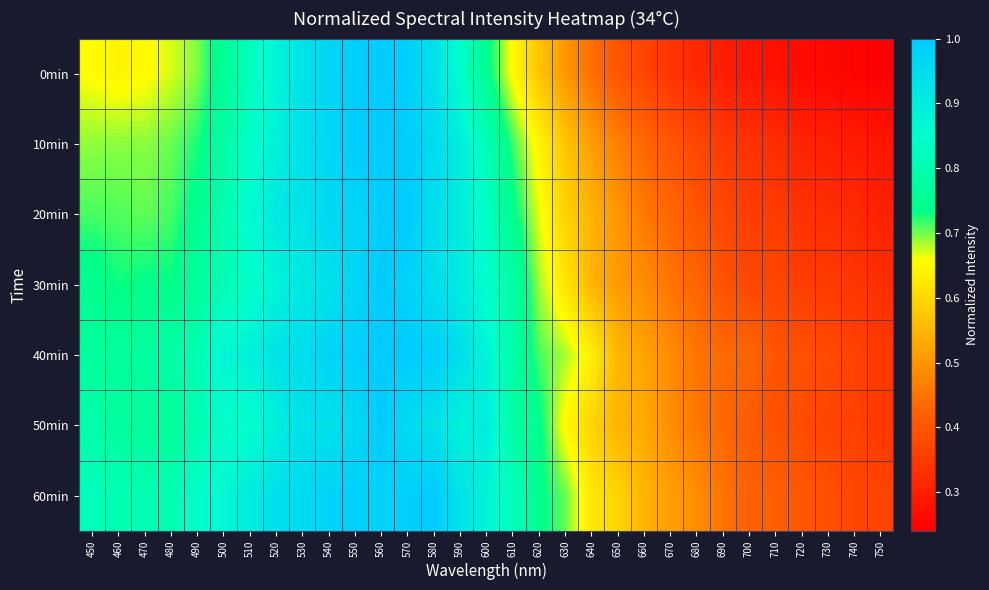

What is the difference between the highest and lowest values at 620?

0.2